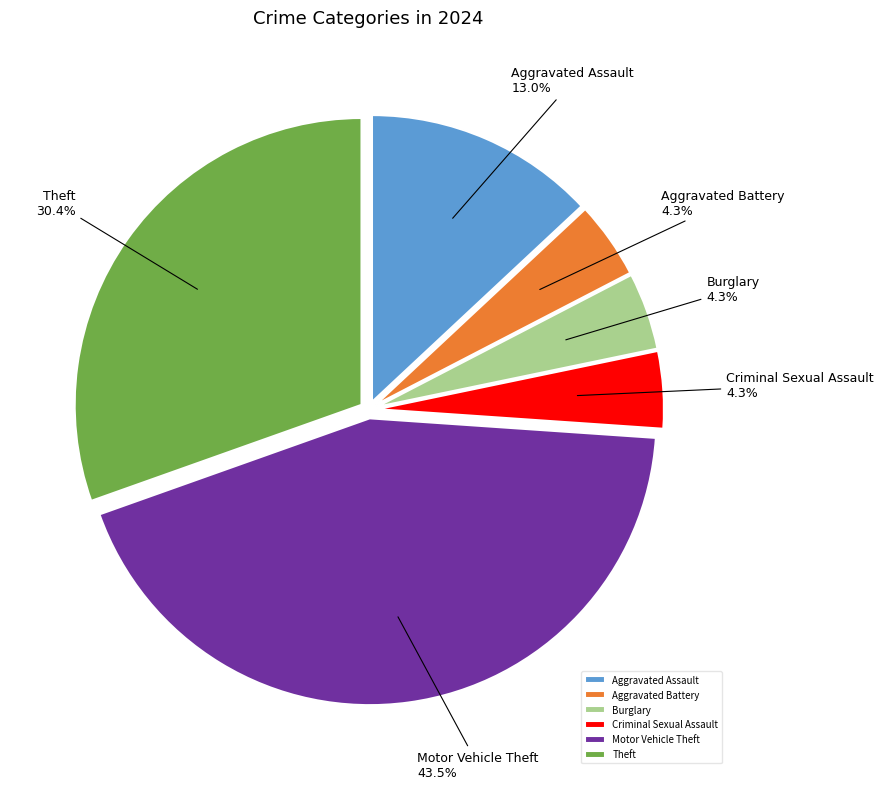

What portion of the pie excludes Aggravated Battery?

95.7%